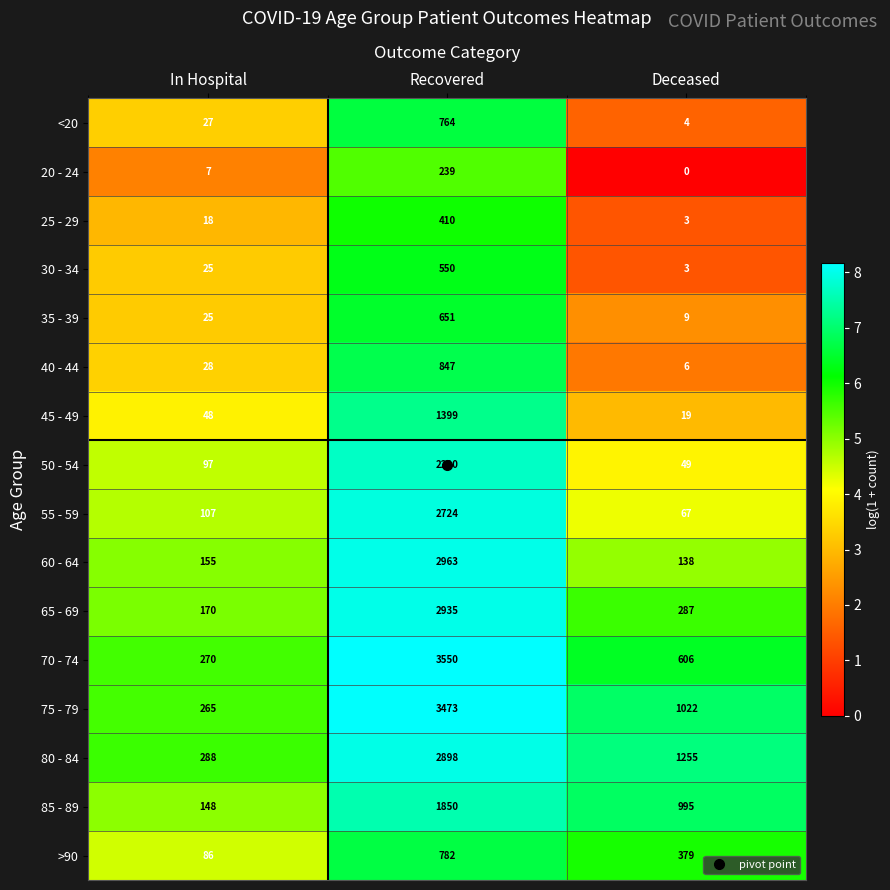

Read the 35 - 39 value at Deceased.

9